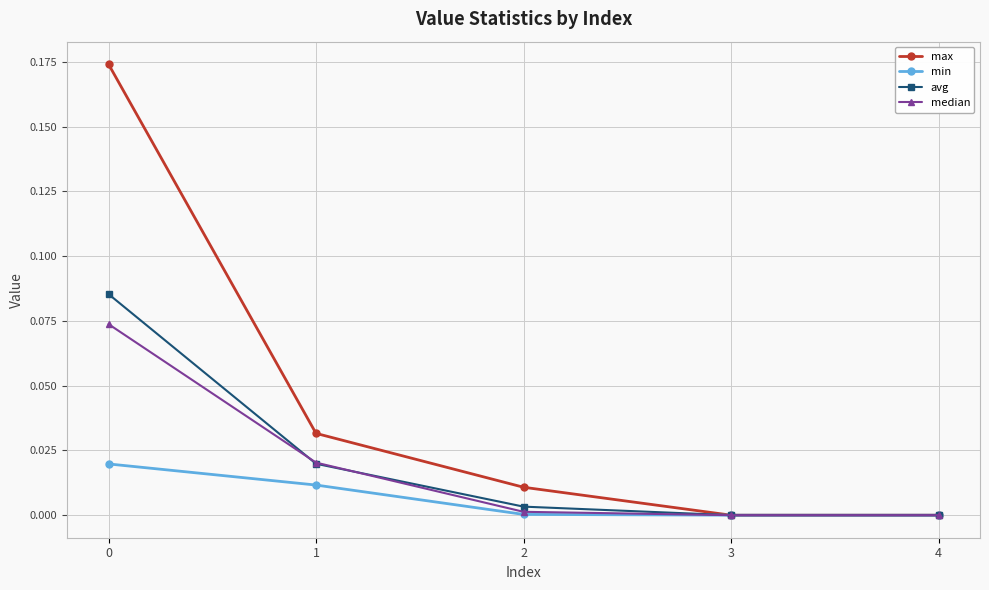

Which series has the widest spread of values?

max